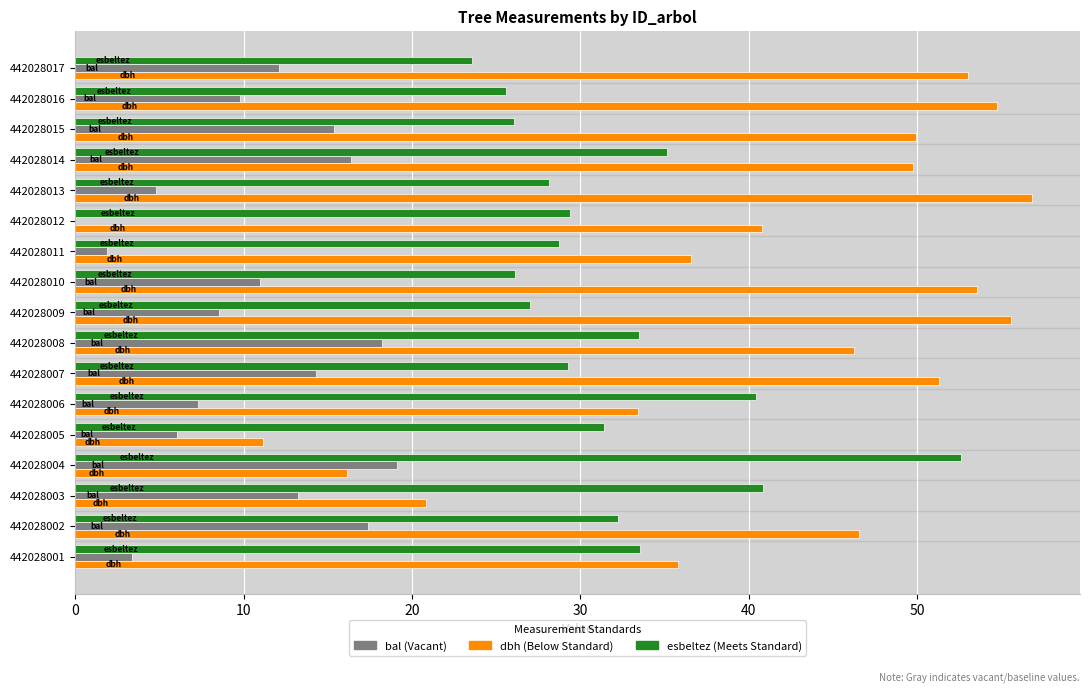

How many series are shown in this chart?

3